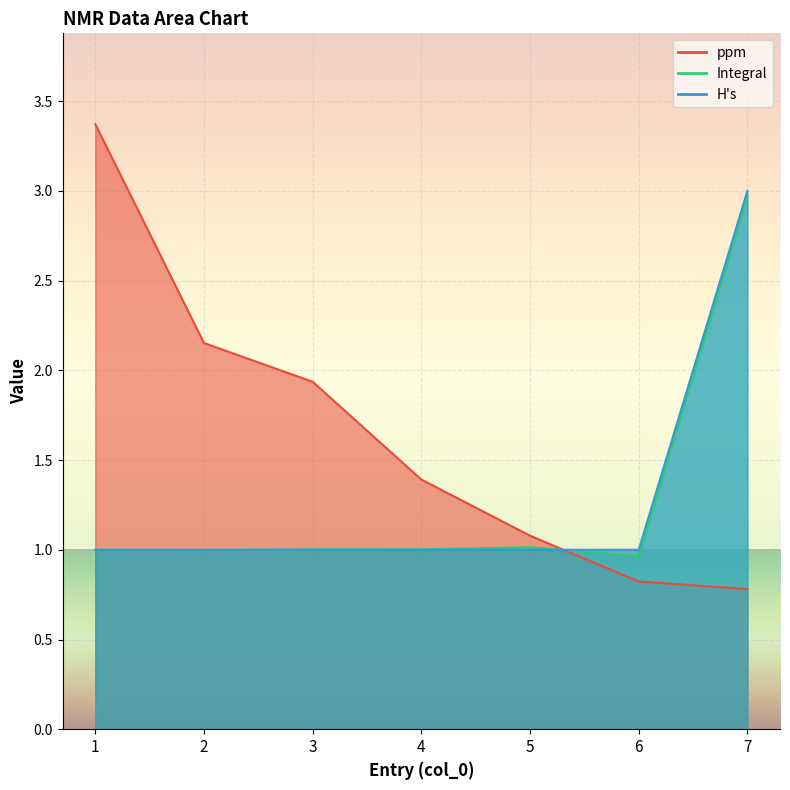

Reading left to right, what are all the values shown in this chart?

ppm: 1=3.4	2=2.2	3=1.9	4=1.4	5=1.1	6=0.8	7=0.8
Integral: 1=1.0	2=1.0	3=1.0	4=1.0	5=1.0	6=1.0	7=3.0
H's: 1=1.0	2=1.0	3=1.0	4=1.0	5=1.0	6=1.0	7=3.0